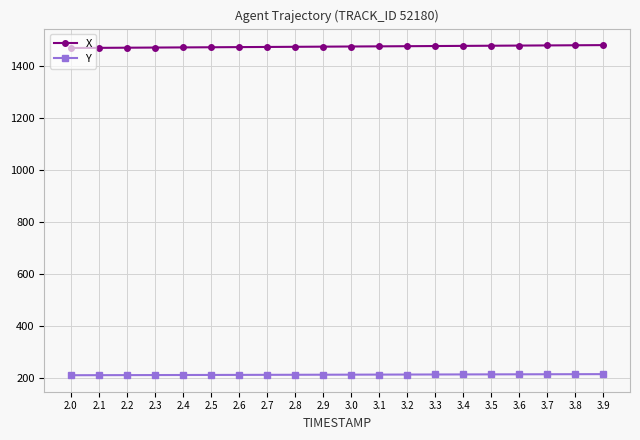

True or false: X and Y intersect in this chart.

False